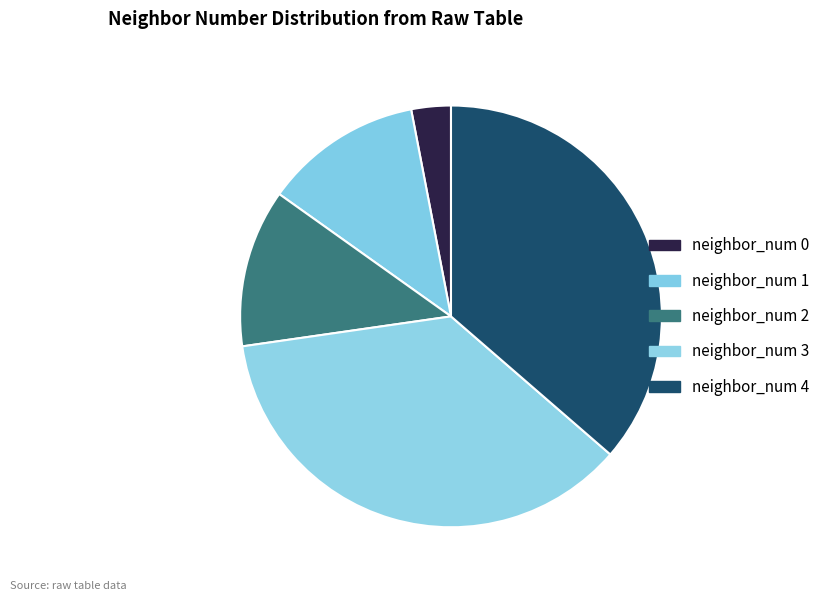

How many segments does this pie chart have?

5